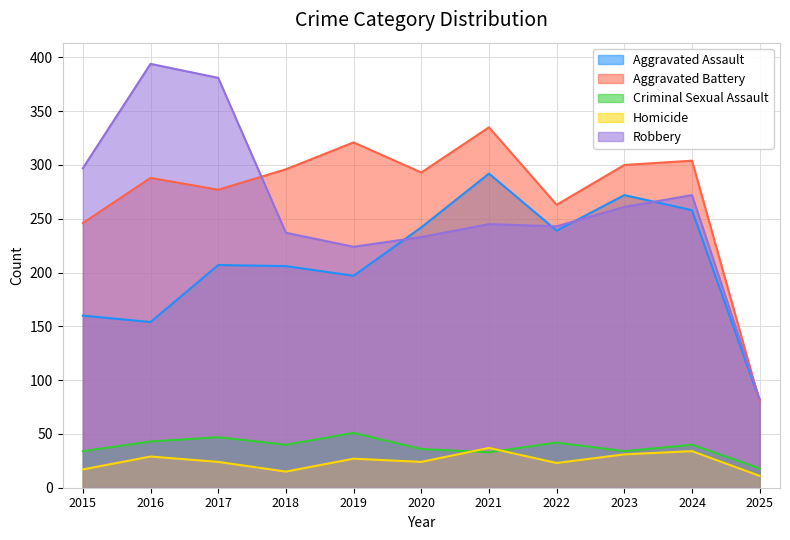

Which series changed the most between 2020 and 2021?

Aggravated Assault